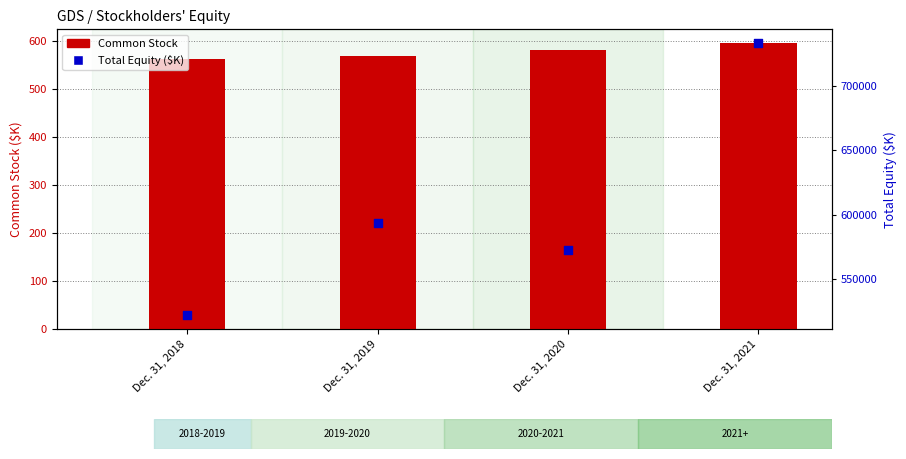

Is the value of Common Stock at Dec. 31, 2021 greater than the value of Total Equity ($K) at Dec. 31, 2021?

No